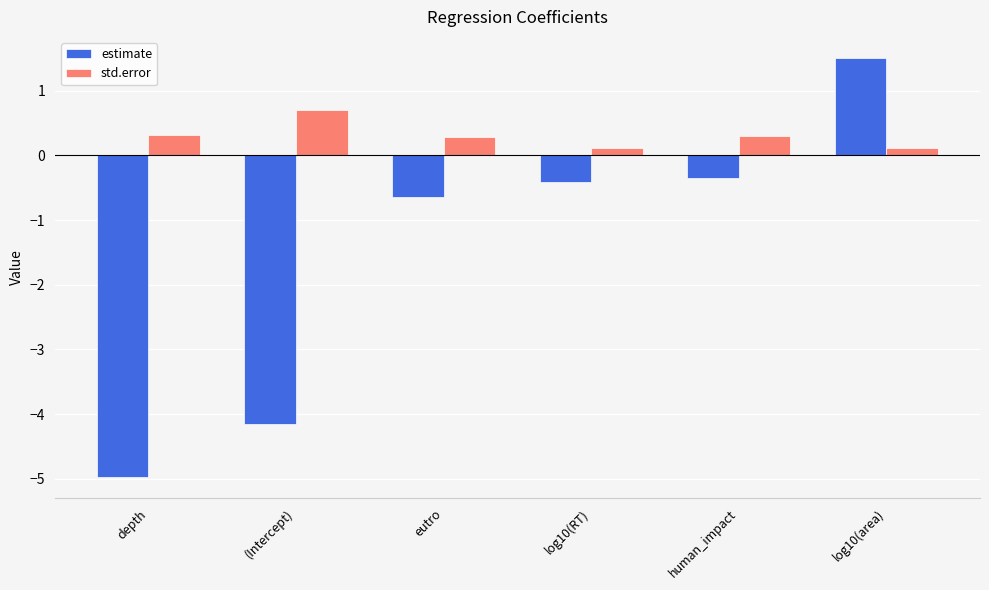

How many std.error values are between 0 and 1?

6